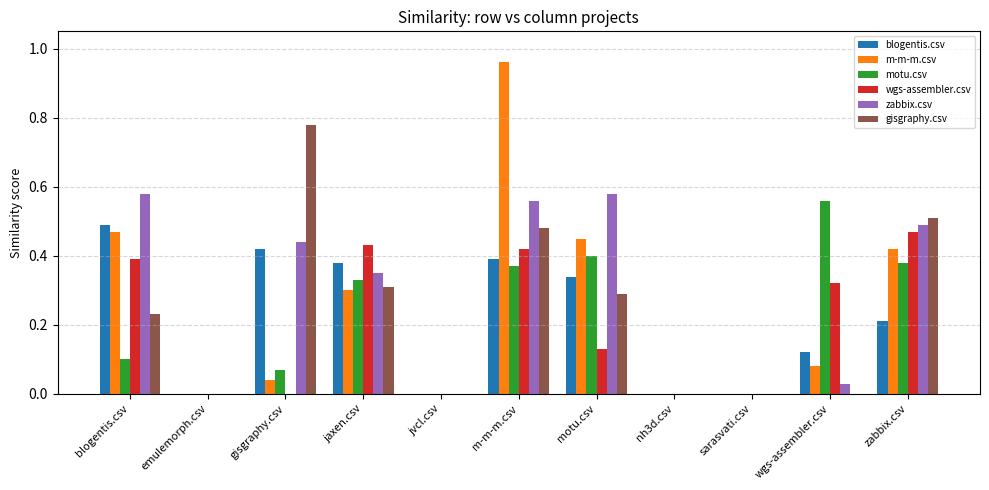

Is the value of zabbix.csv at sarasvati.csv greater than the value of motu.csv at gisgraphy.csv?

No